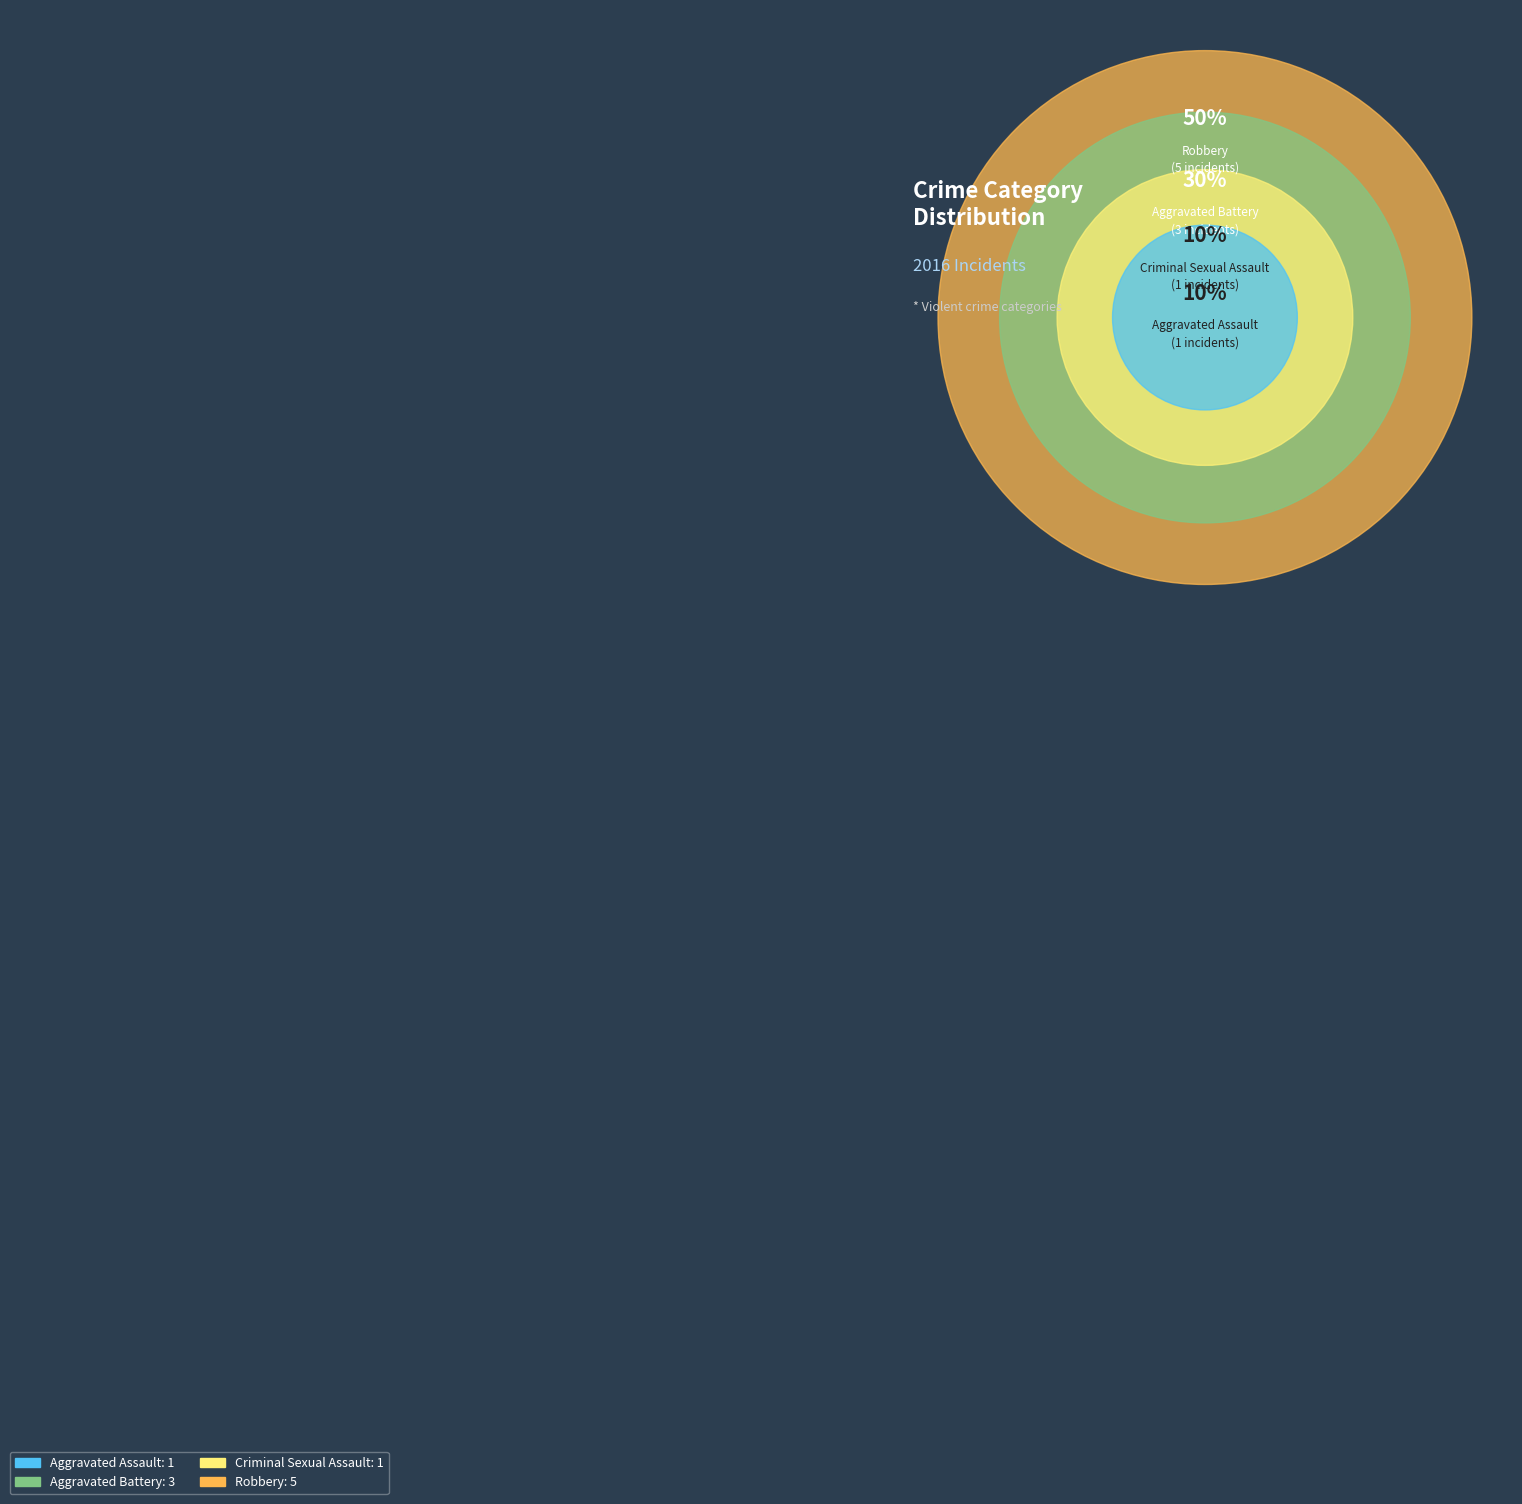

How many segments does this pie chart have?

4